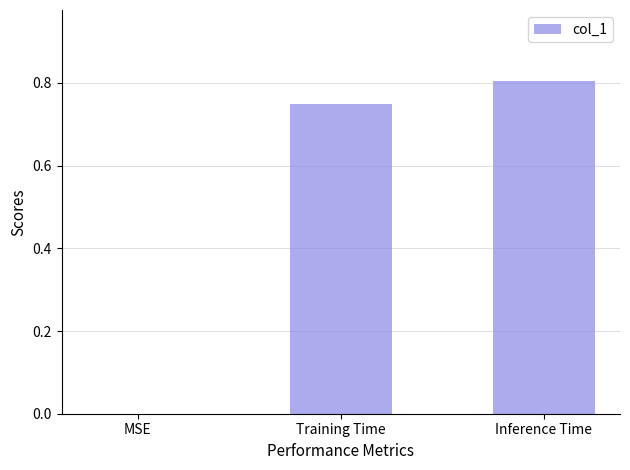

What is the greatest value displayed?

0.8